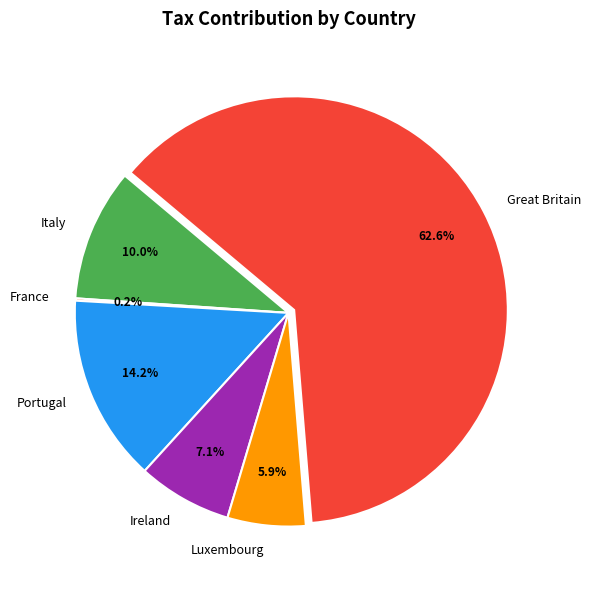

What percentage is NOT represented by Luxembourg?

94.1%